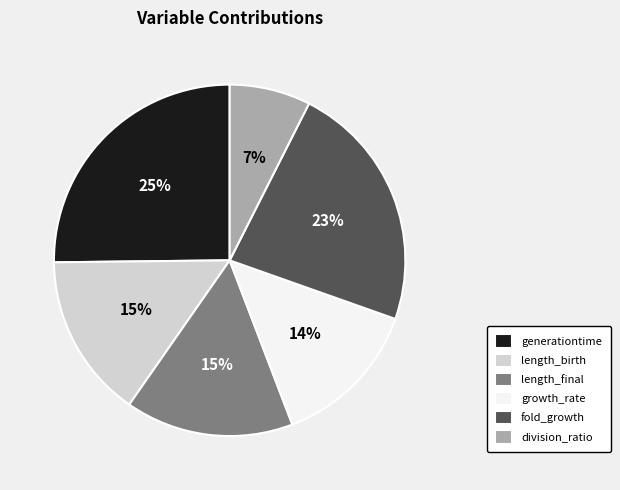

Combined, do division_ratio and length_final account for over 50%?

No